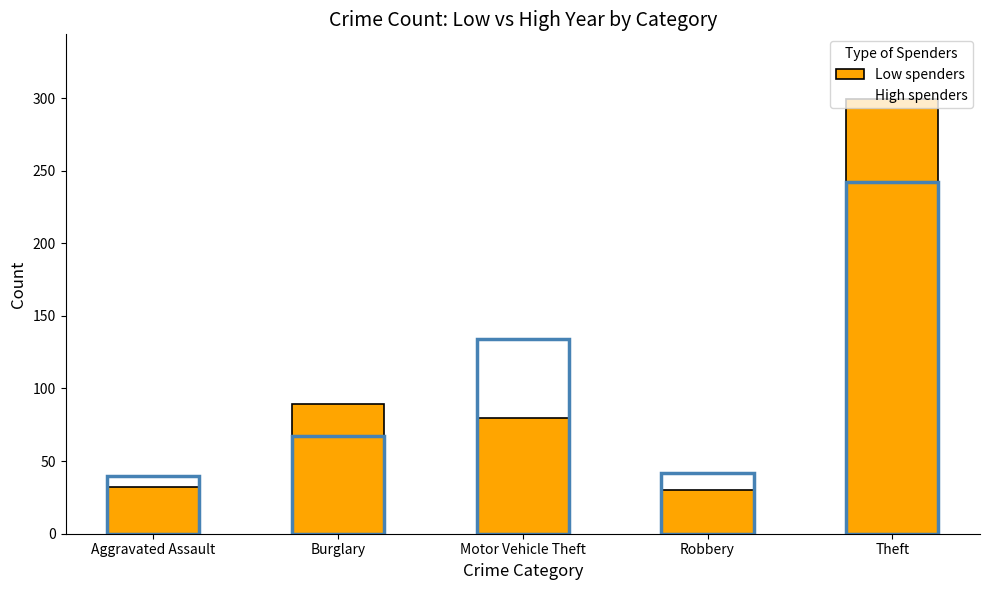

What is the smallest value displayed?

30